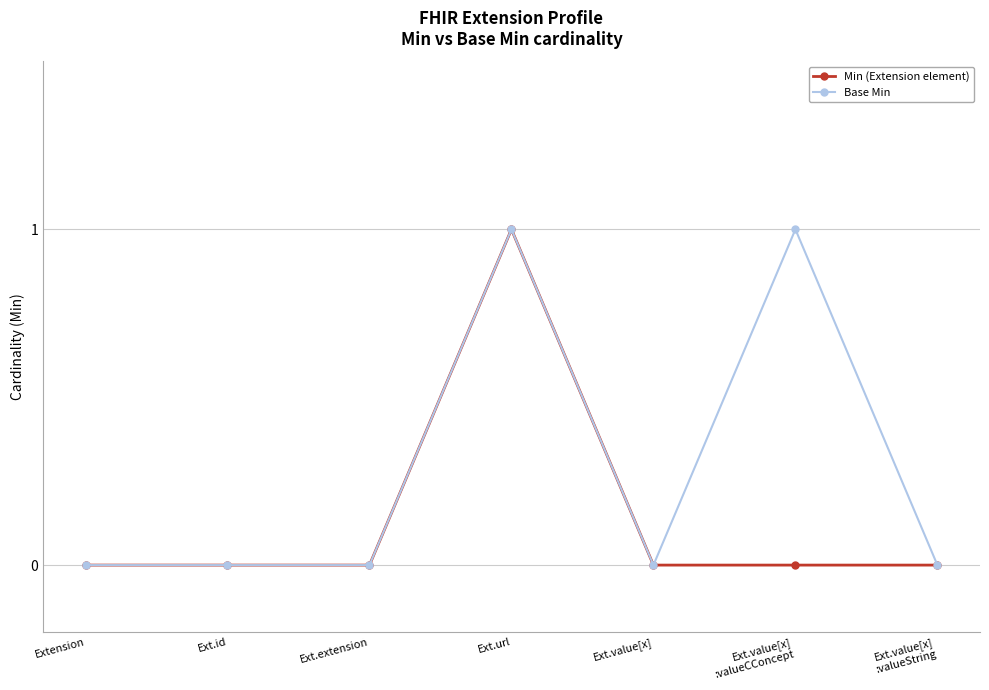

What is the label of the 5th point from the right?

Ext.extension